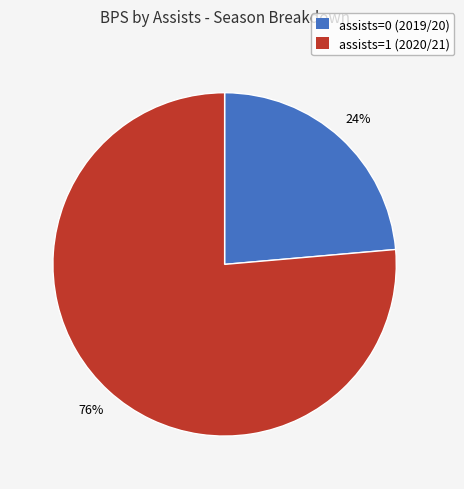

Which slice is the smallest?

assists=0 (2019/20)